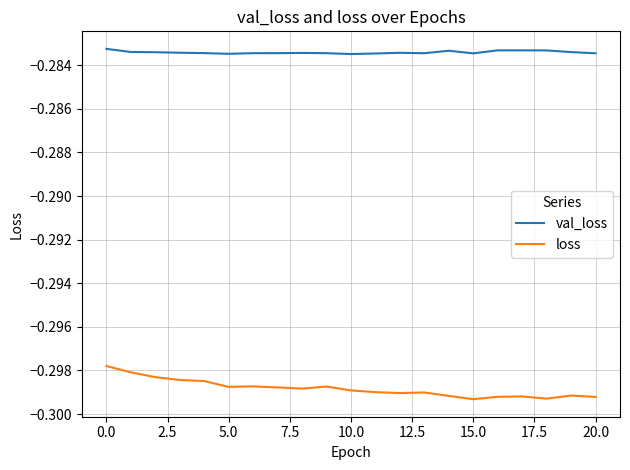

Rank the series by their maximum value, from highest to lowest.

val_loss, loss